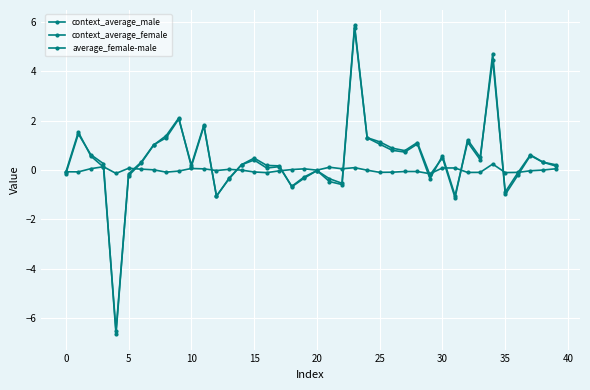

How many times do context_average_male and average_female-male cross each other?

13